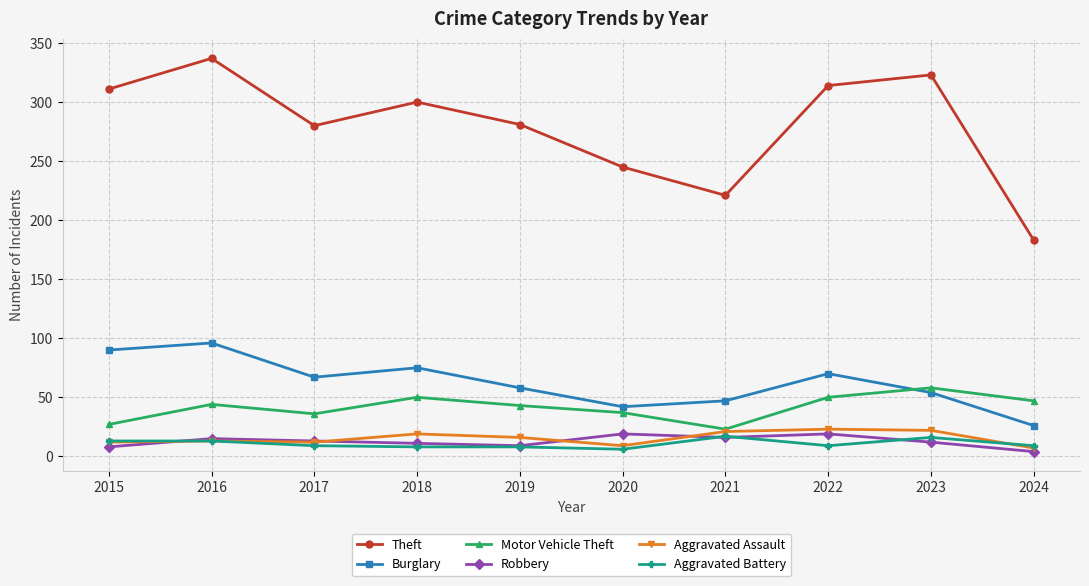

Which series changed the most between 2016 and 2018?

Theft